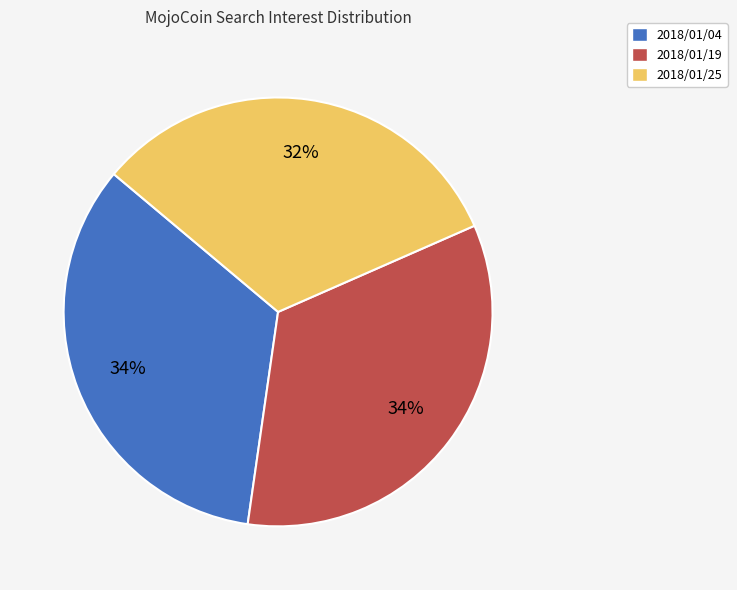

To the nearest percent, what portion does 2018/01/25 represent?

32%